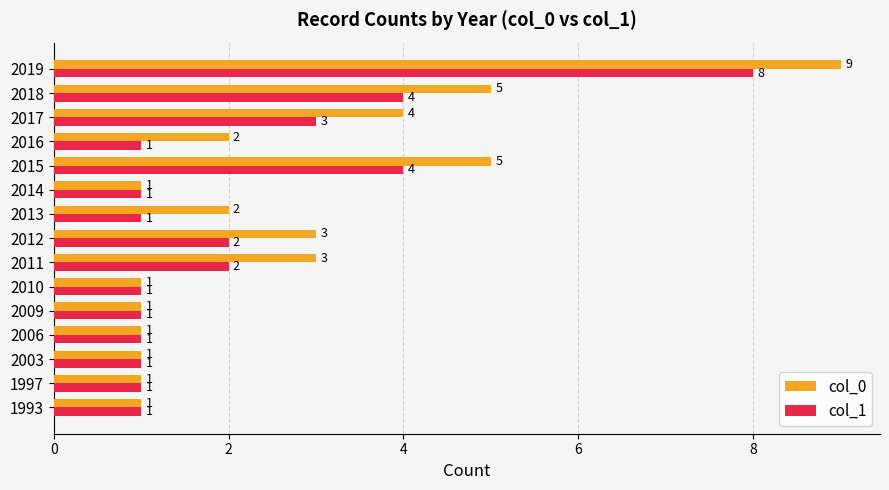

Rank the series by their average value, from highest to lowest.

col_0, col_1